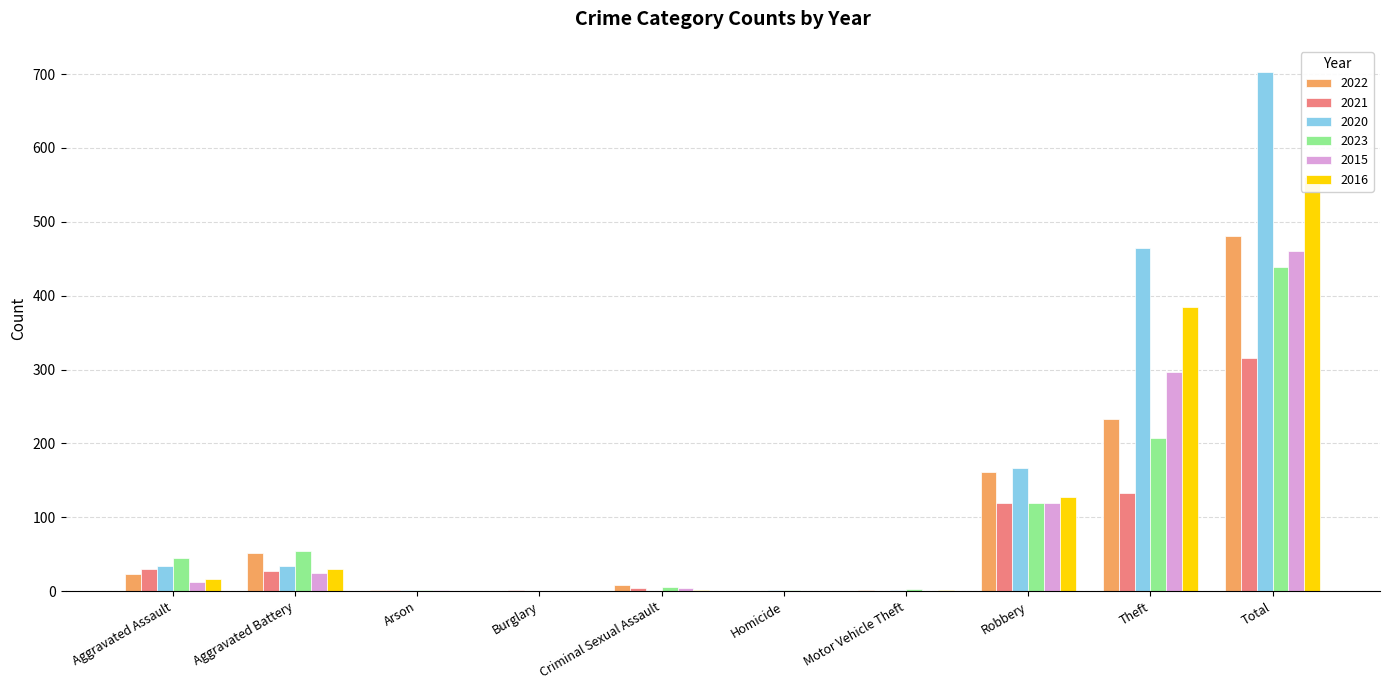

What is the value of the 2021 bar at the 1st from the left?

30